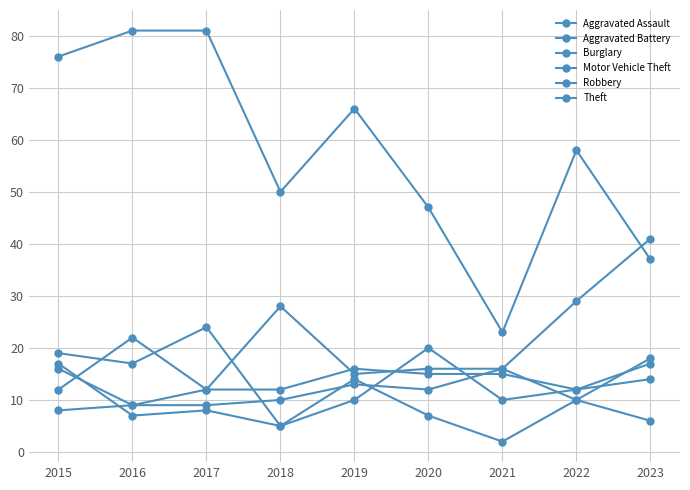

How many data points does each series have?

9